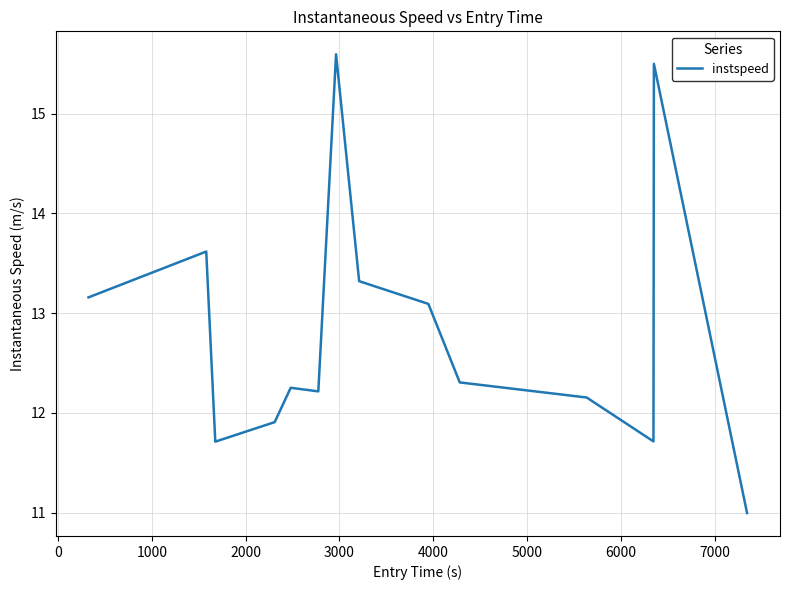

What is the minimum value shown in the chart?

11.0